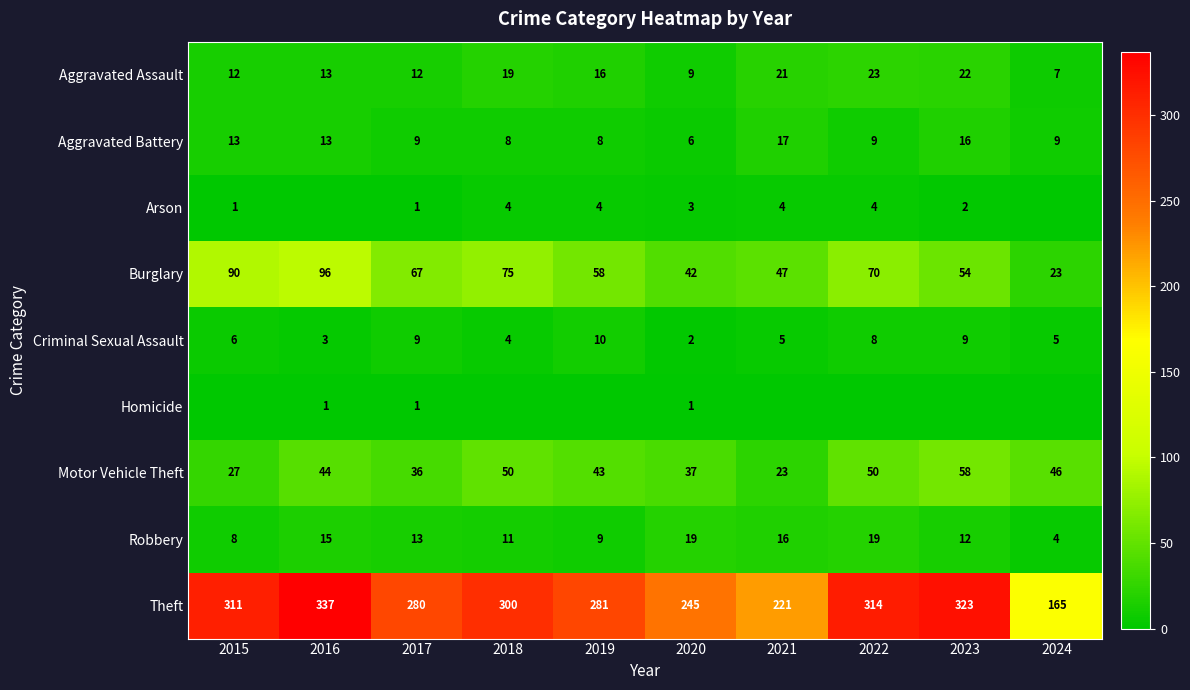

Is it true that Criminal Sexual Assault equals 3 at 2016?

True